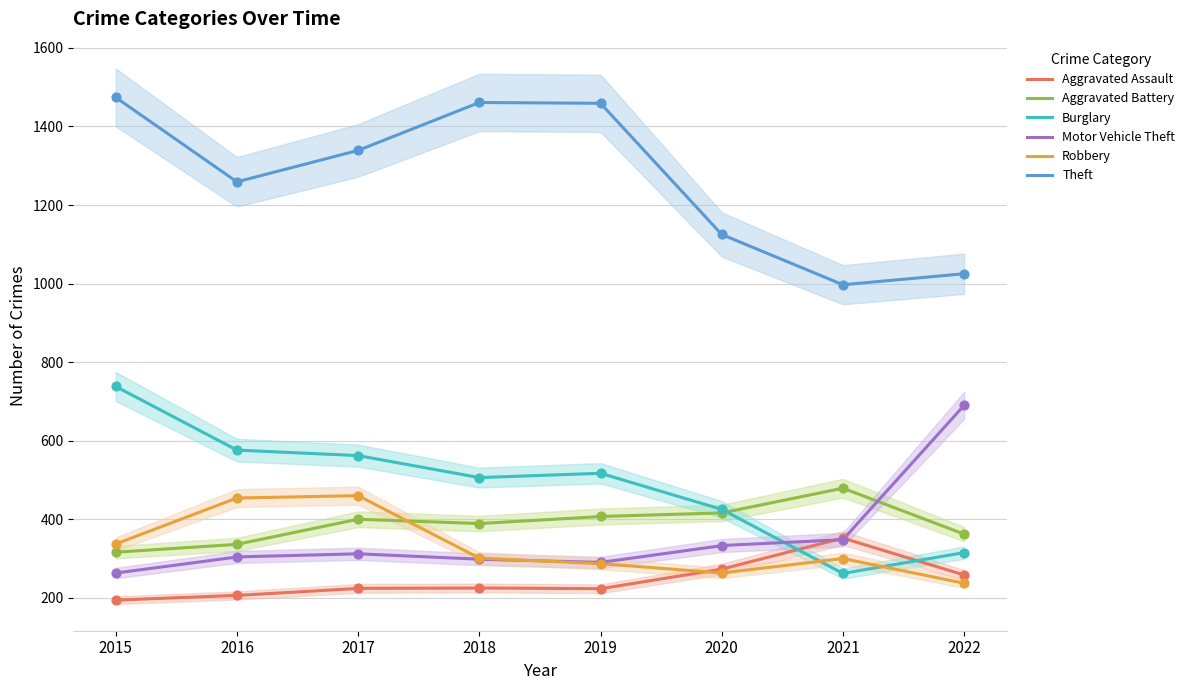

Which series contains the highest Y value?

Theft